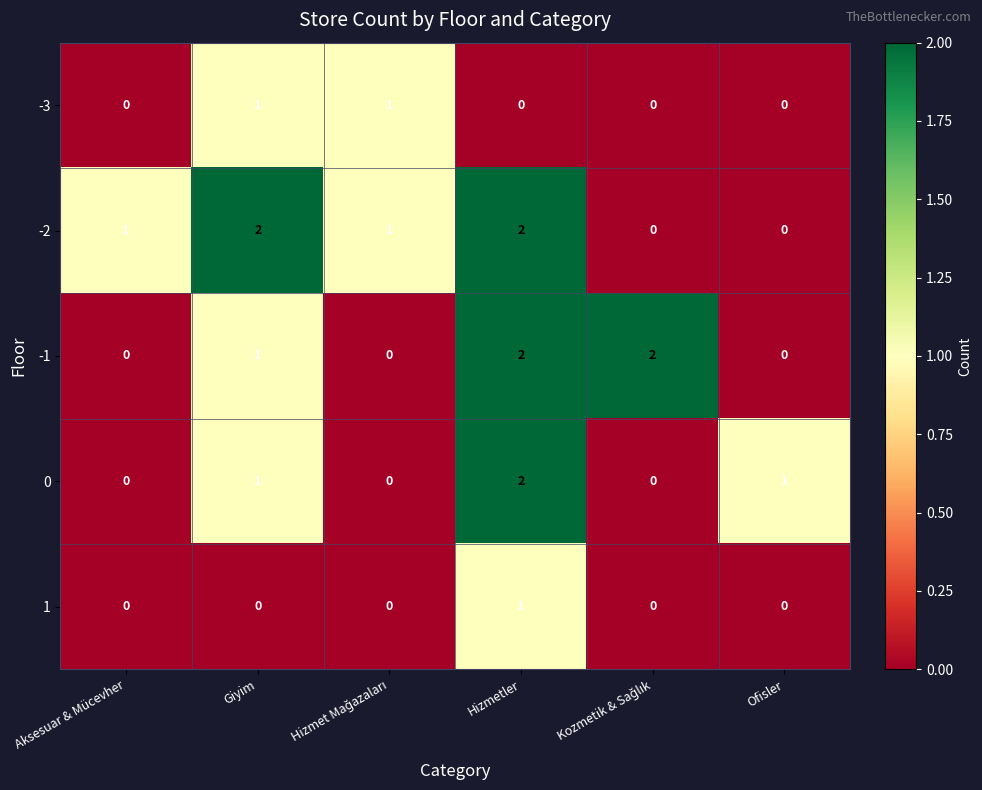

At which category is the sum across all series the highest?

Hizmetler